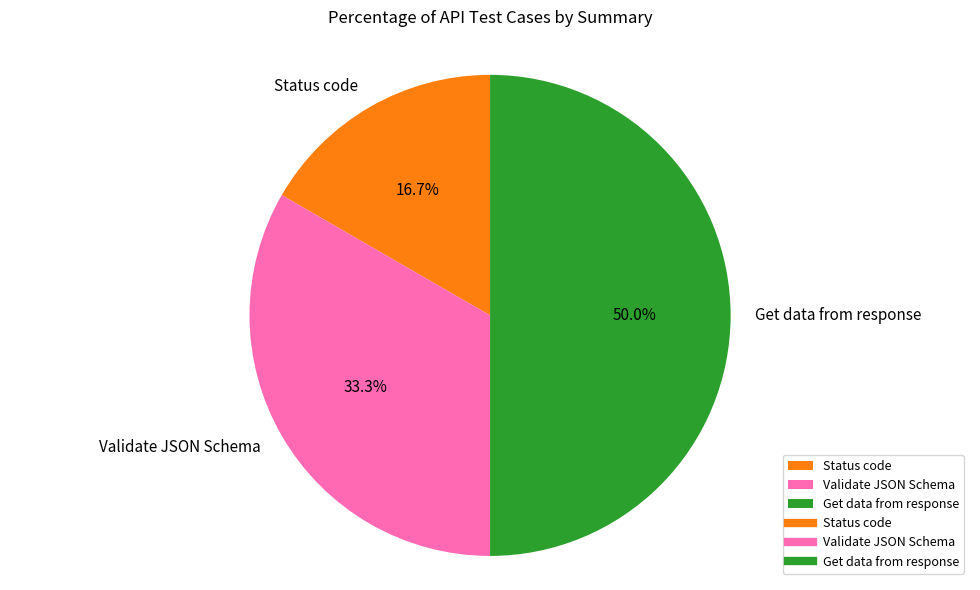

Is Validate JSON Schema the majority of the pie?

No